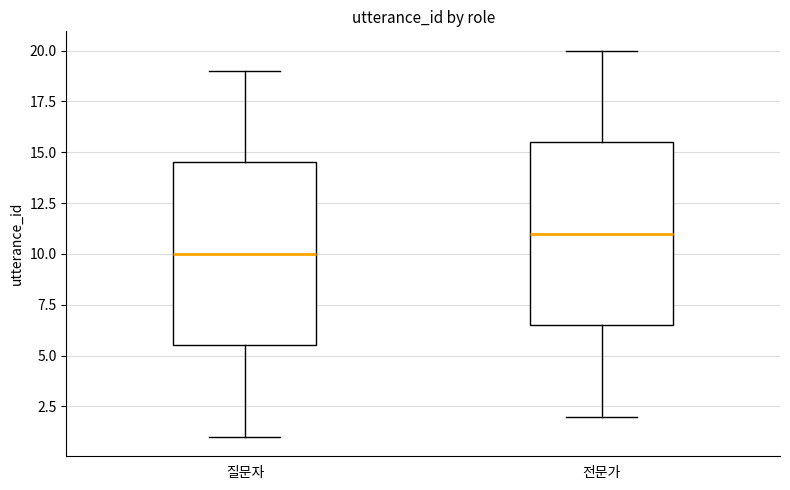

Which box has the lowest median line?

질문자